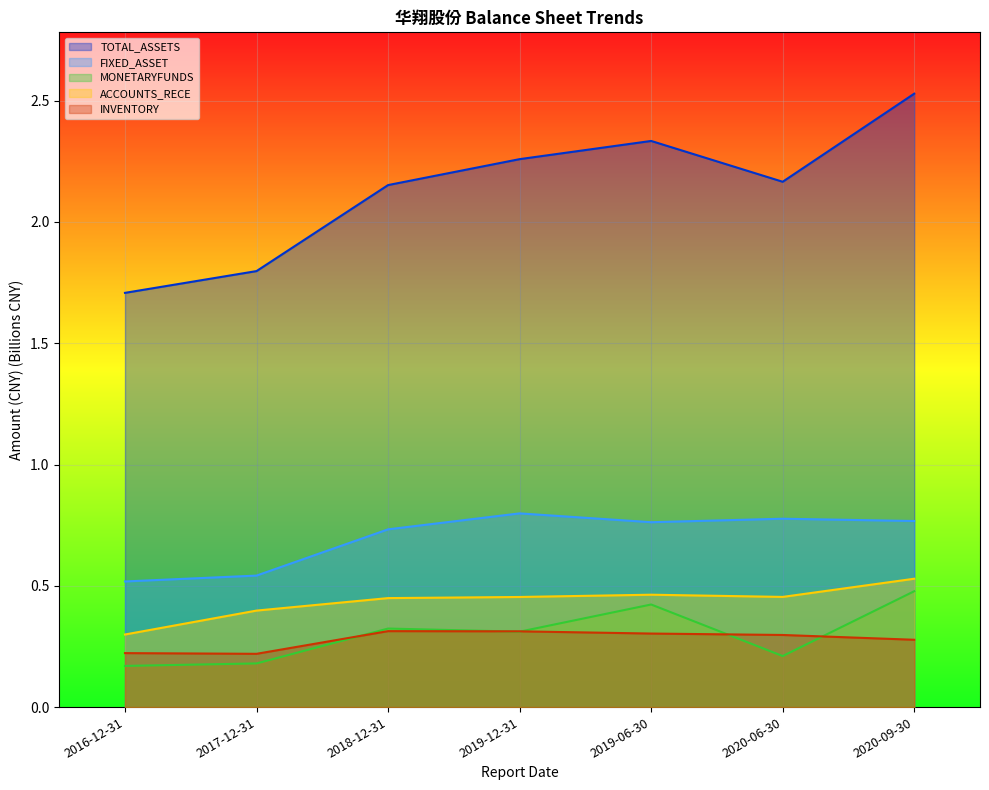

What is the difference between the second highest and minimum values in the ACCOUNTS_RECE series?

0.2